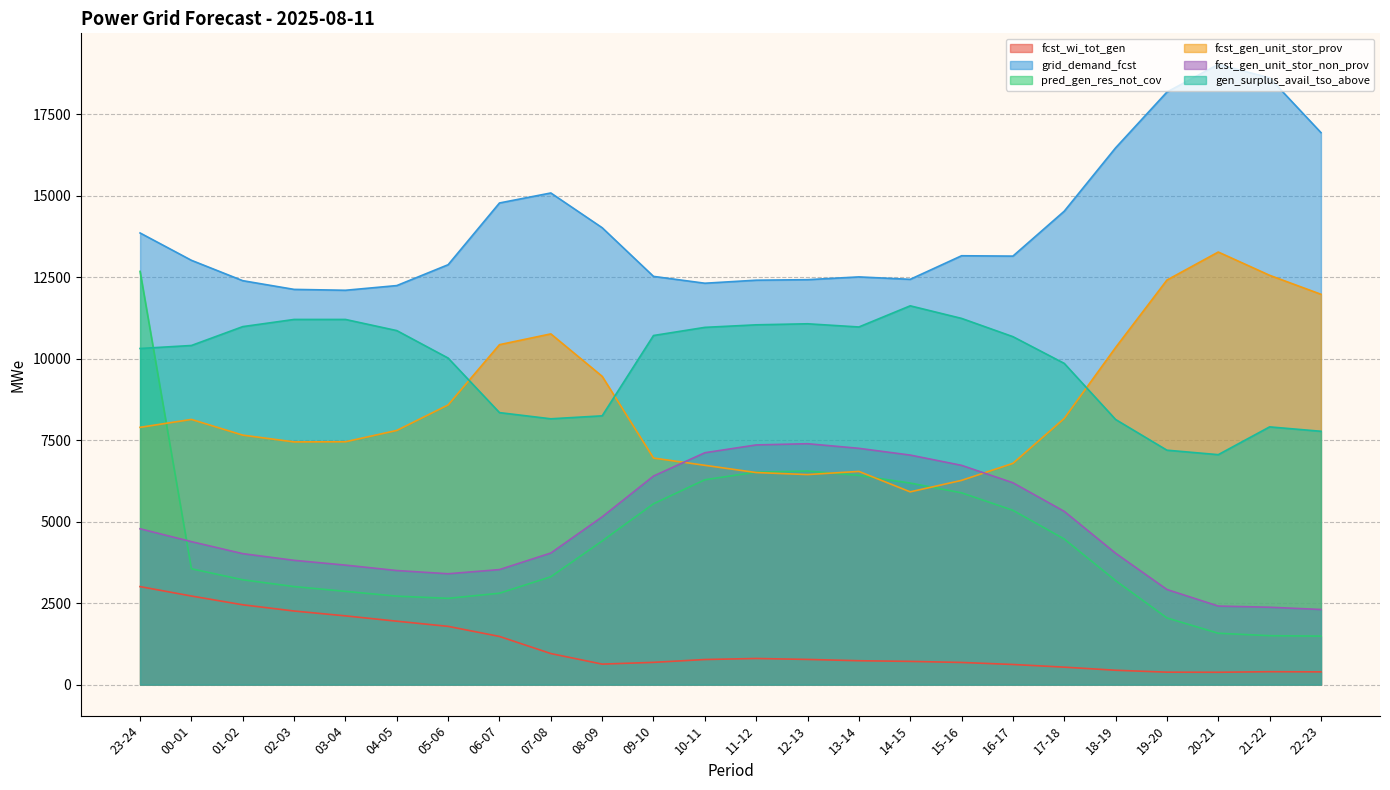

What are all the series names shown in the legend?

fcst_wi_tot_gen, grid_demand_fcst, pred_gen_res_not_cov, fcst_gen_unit_stor_prov, fcst_gen_unit_stor_non_prov, gen_surplus_avail_tso_above